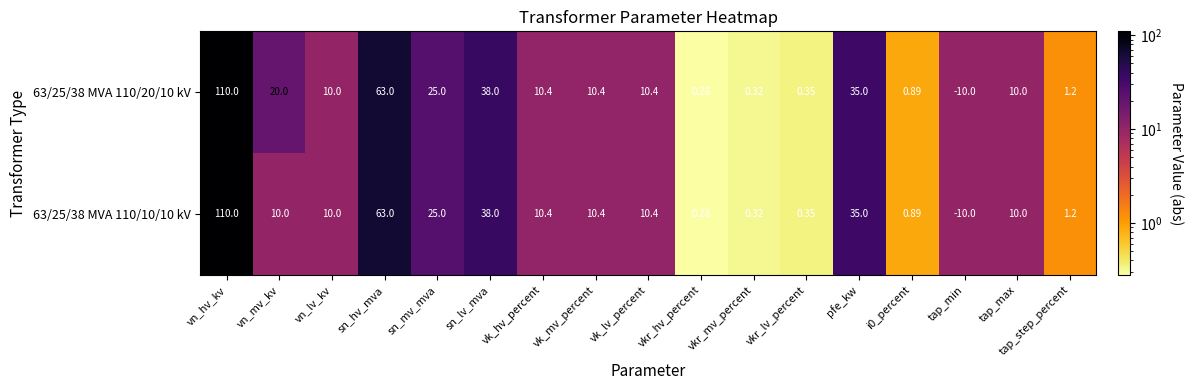

At which category is the sum across all series the highest?

vn_hv_kv